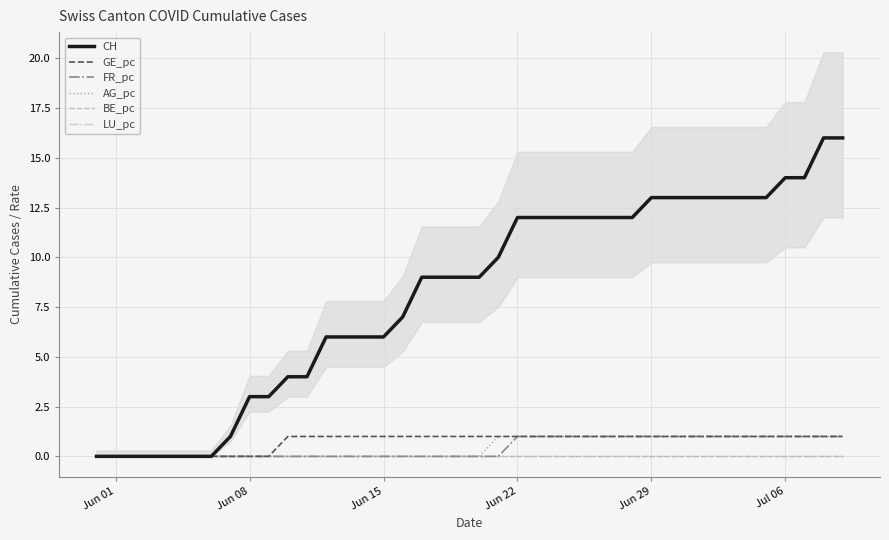

Which series has the widest spread of values?

CH